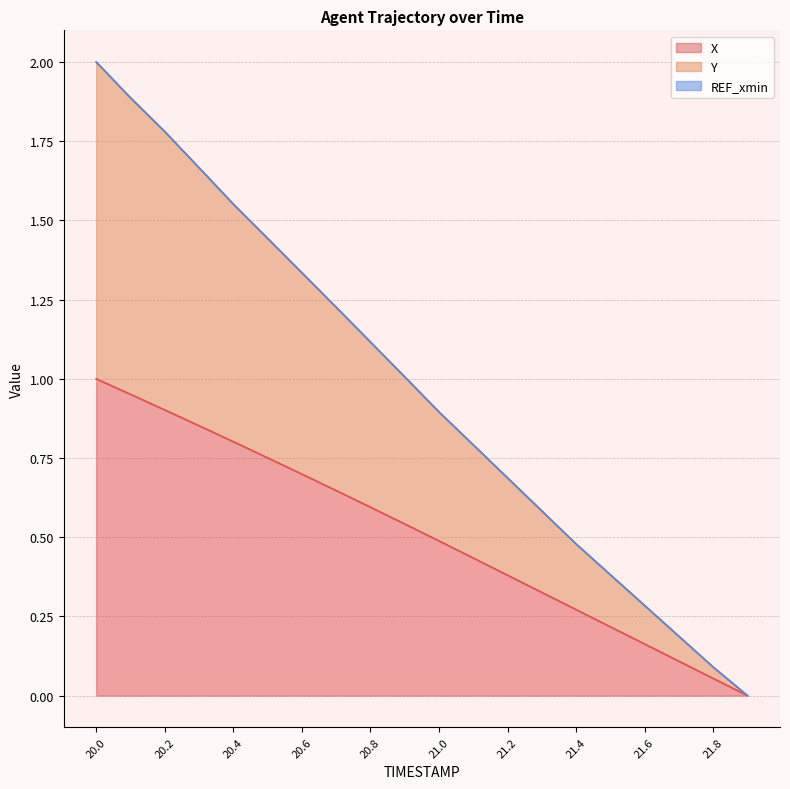

Is it true that X equals 0.4 at 21.2?

True